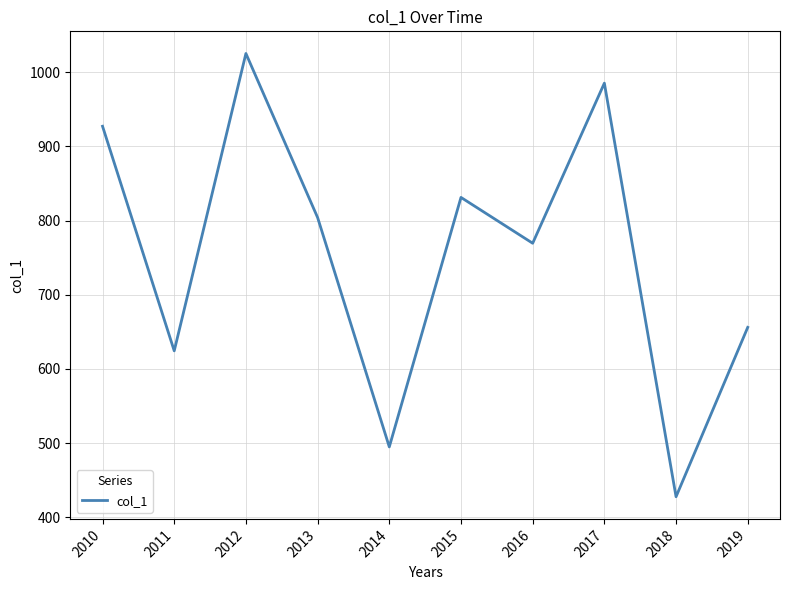

The chart shows a value of 1791.9 at 2012. True or false?

False